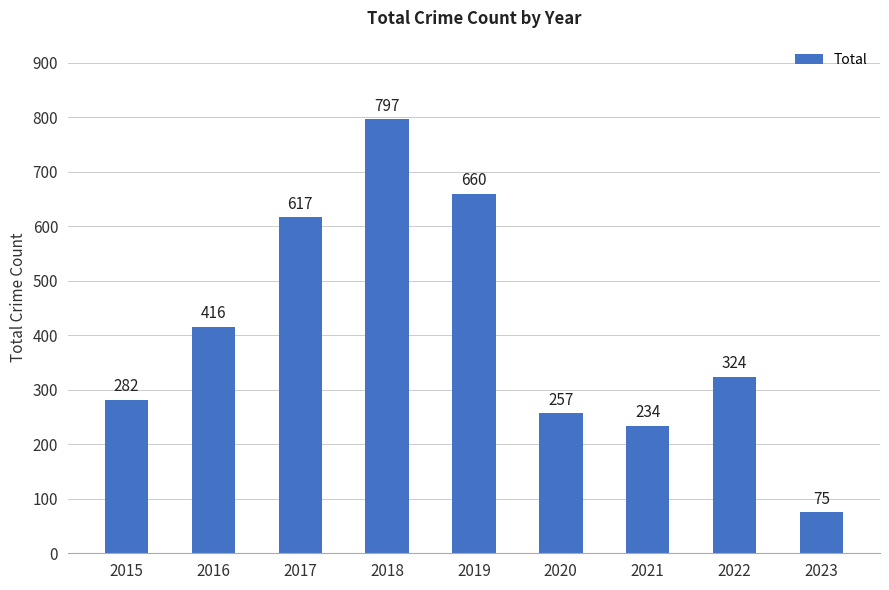

What is the change in value from 2018 to 2021?

-563